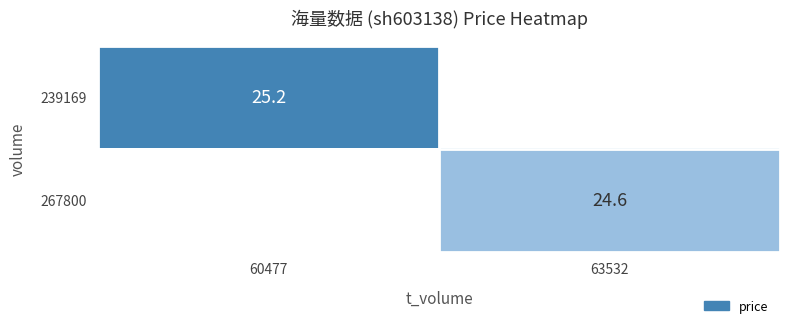

The value of 267800 at 63532 is 39.5. True or false?

False